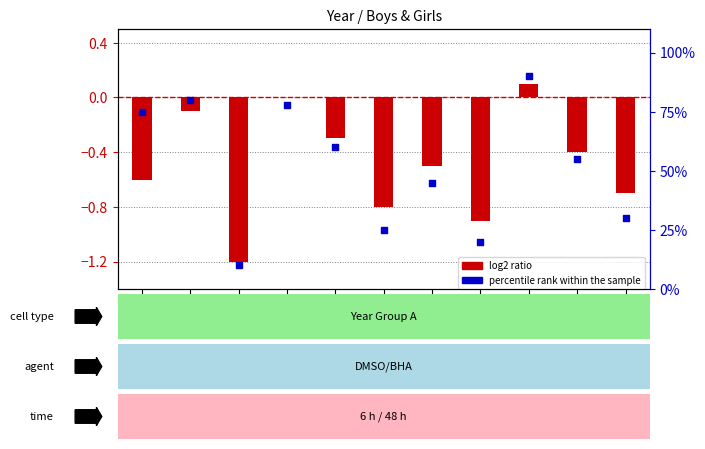

At how many categories does at least one series exceed 29?

8